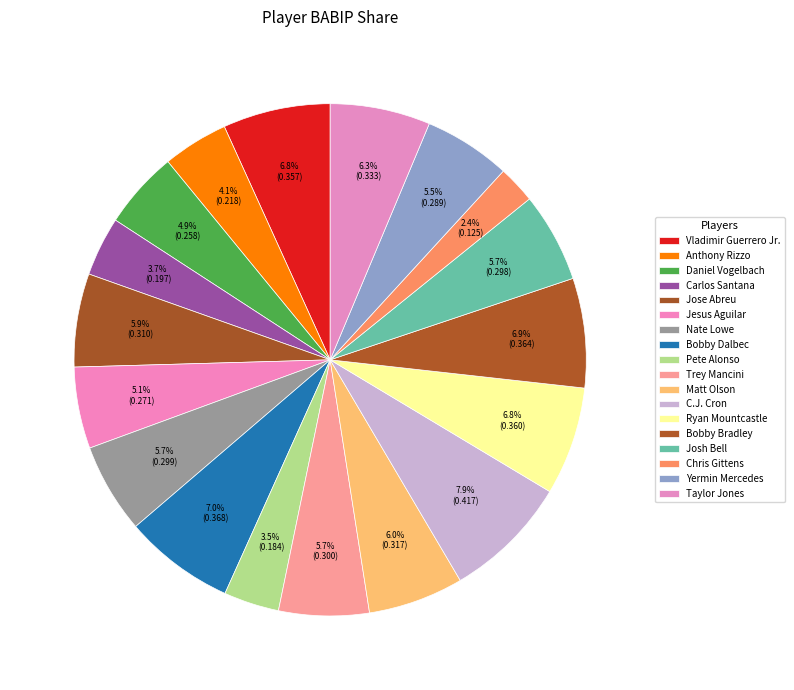

Count the number of slices in the pie.

18